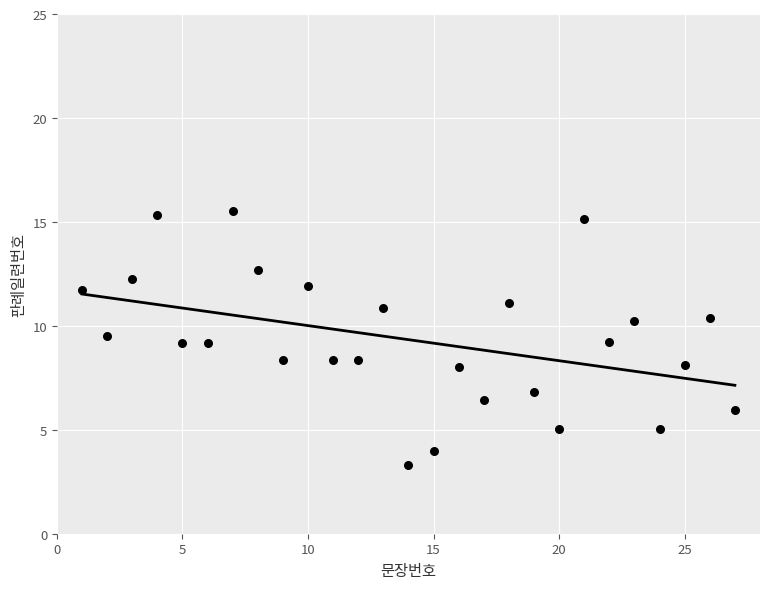

What is the range of X values (max minus min)?

26.0